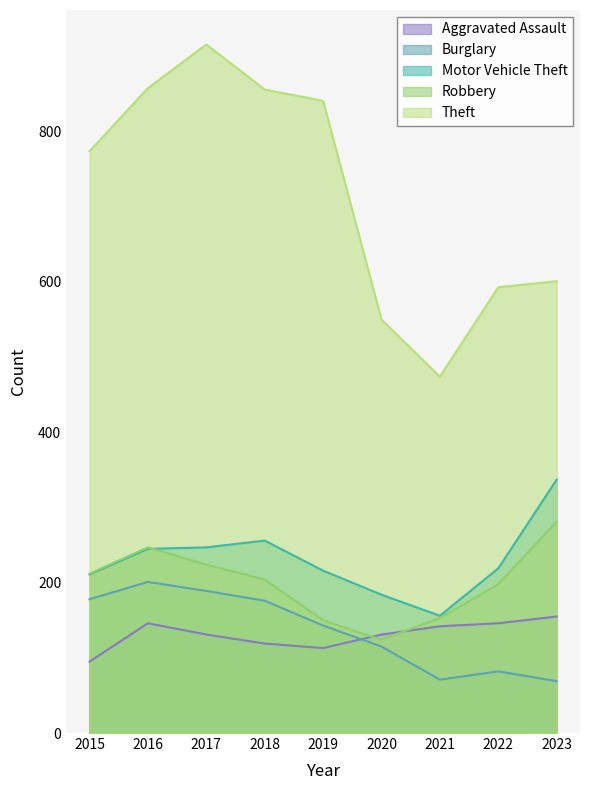

Rank the series by their maximum value, from highest to lowest.

Theft, Motor Vehicle Theft, Robbery, Burglary, Aggravated Assault